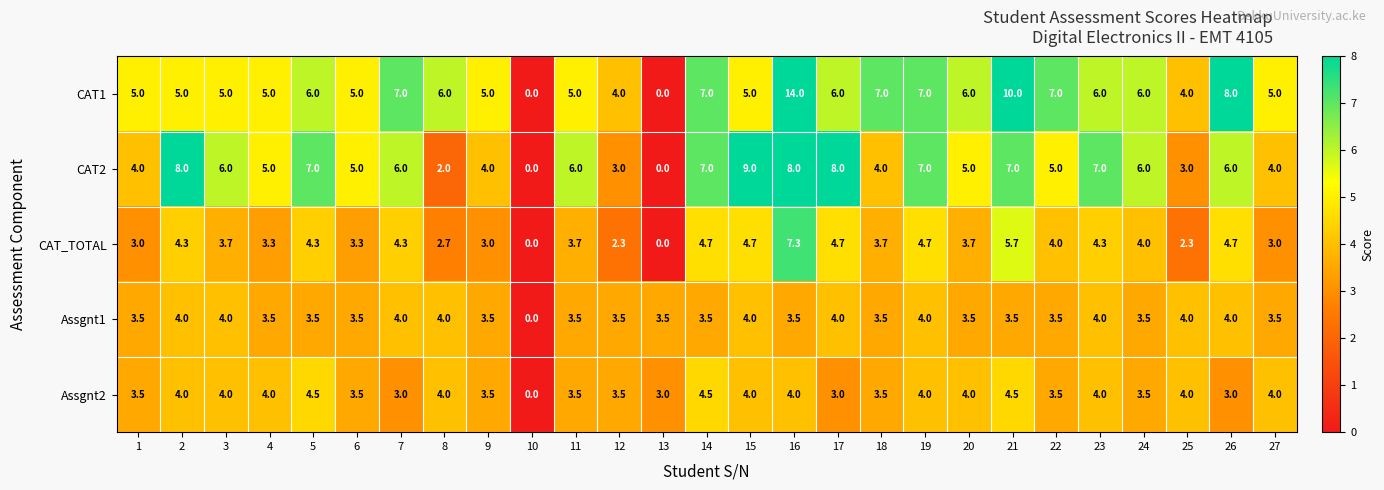

How many data points does each series have?

27